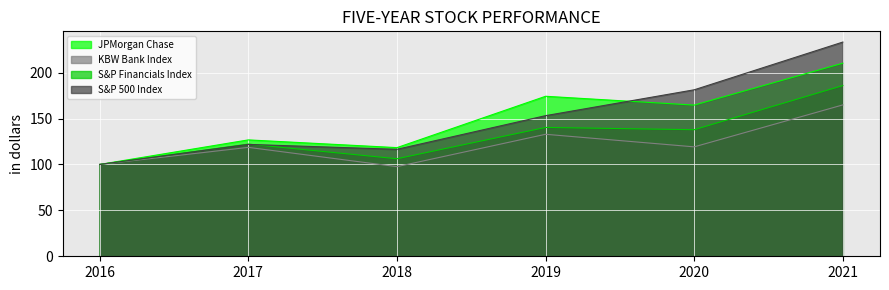

Does the chart display data point markers on the line(s)?

No